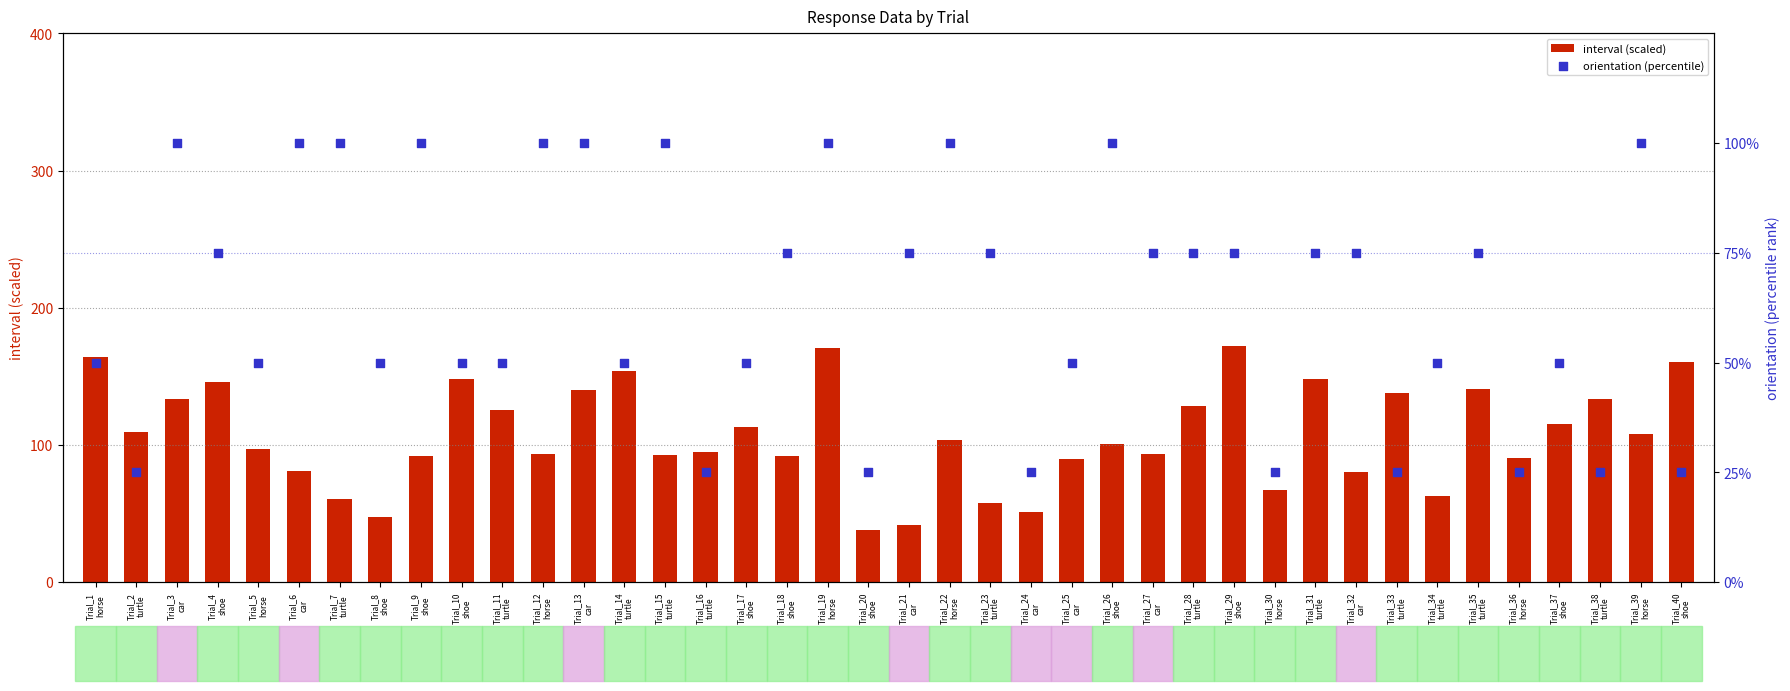

Which series has the largest Y range (max minus min)?

interval (scaled)